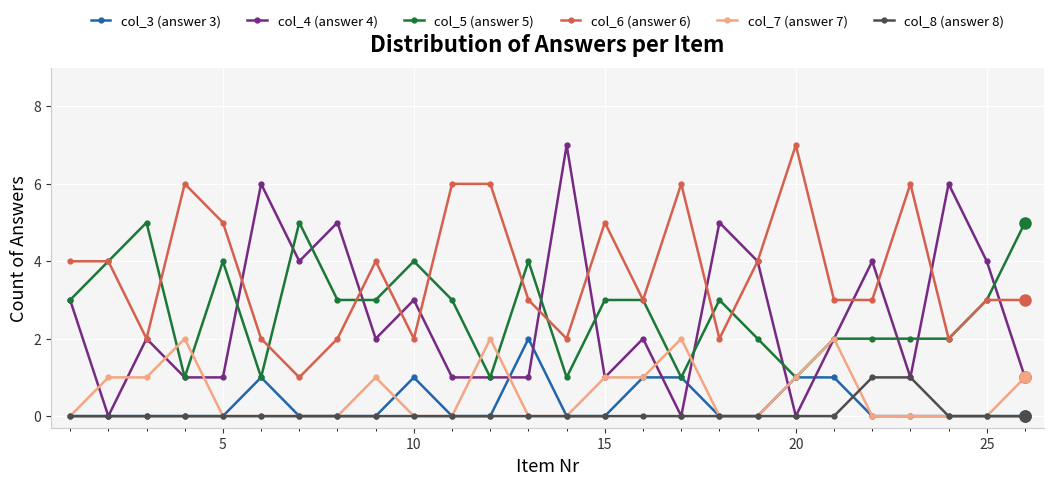

Is this an area chart (filled region under the line)?

No